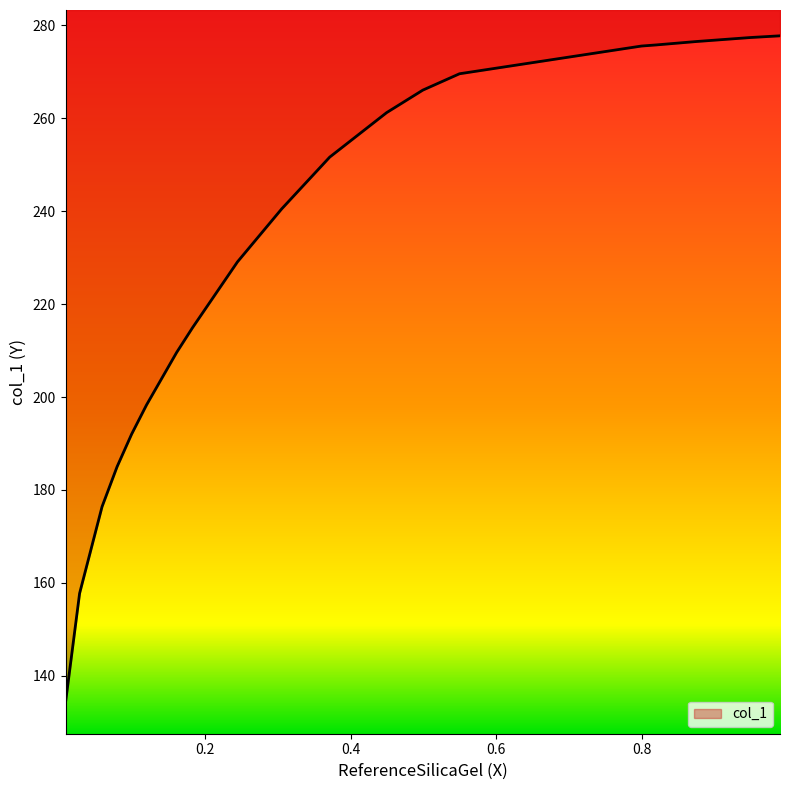

Is it true that the value at 0.0591 is 270.4?

False